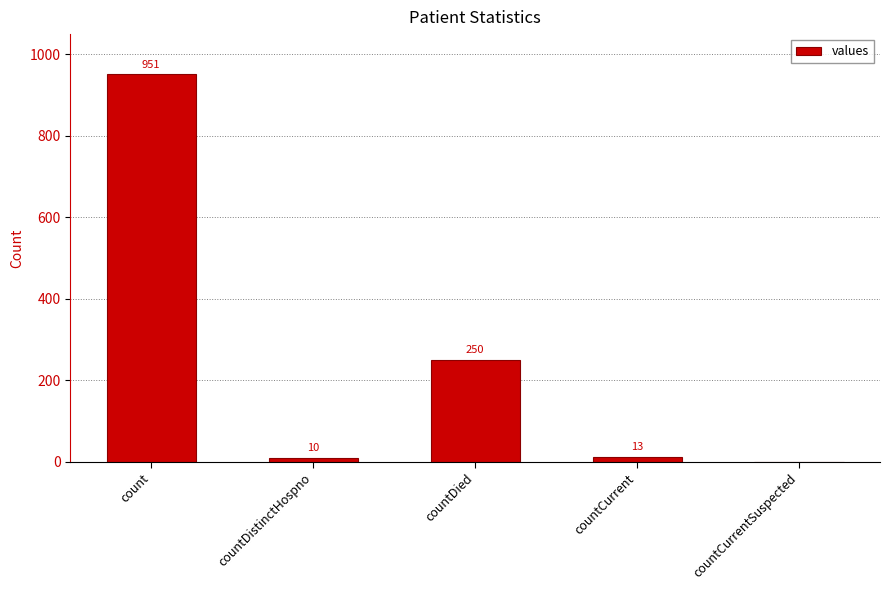

What is the change in value from countDistinctHospno to countDied?

+240